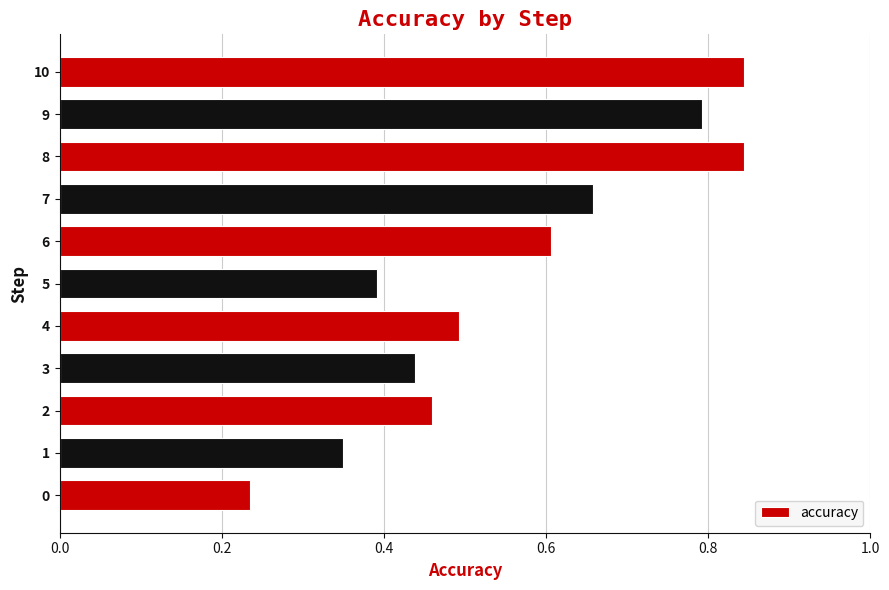

What is the change in value from 1 to 6?

+0.3